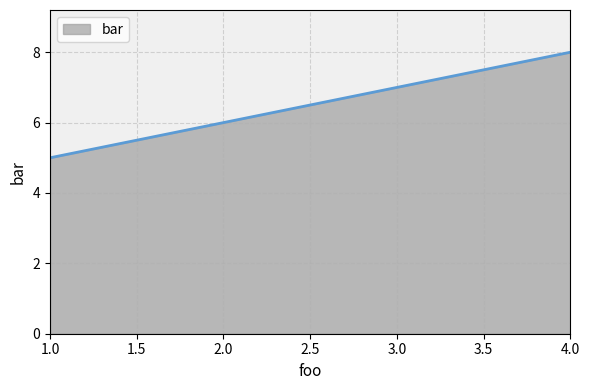

How many lines are shown in the chart?

1